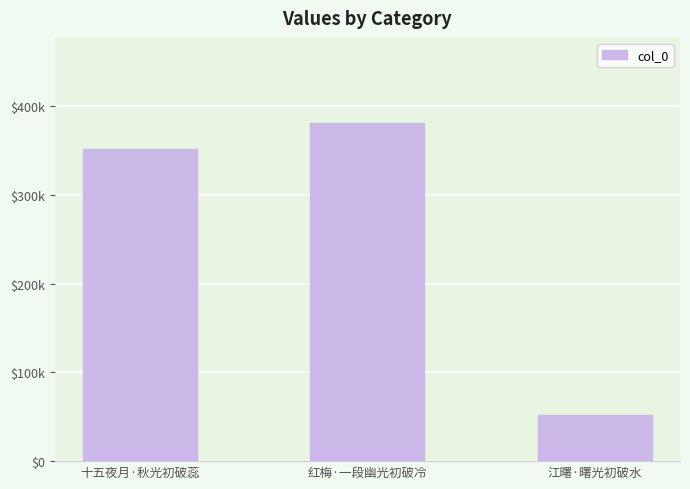

Are the bars horizontal?

No